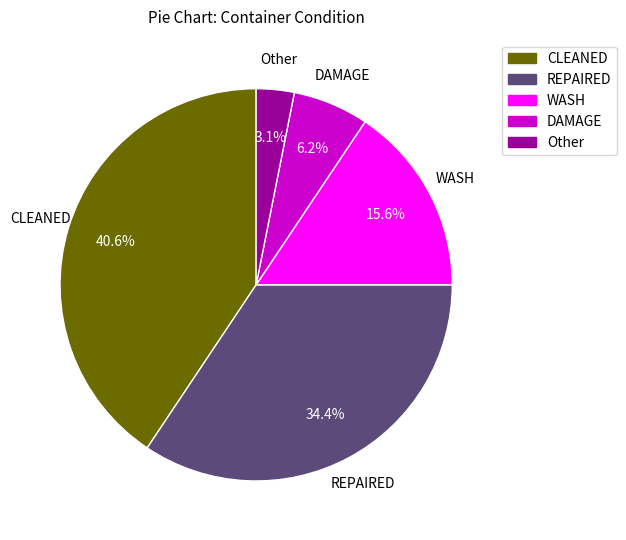

To the nearest percent, what is the combined percentage of WASH and REPAIRED?

50%